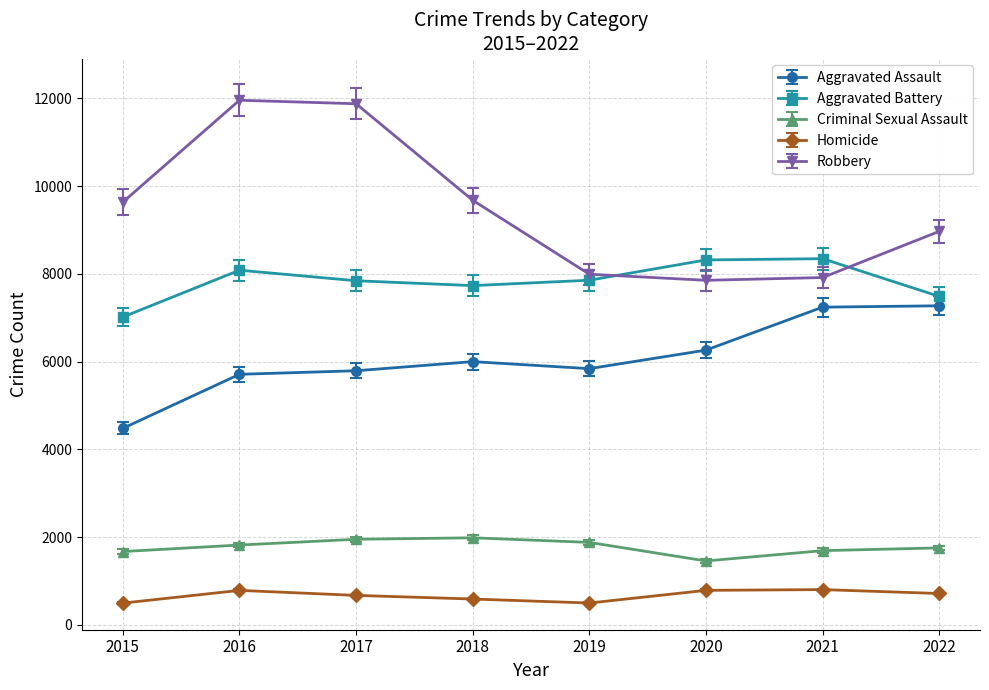

True or false: Criminal Sexual Assault and Robbery intersect in this chart.

False